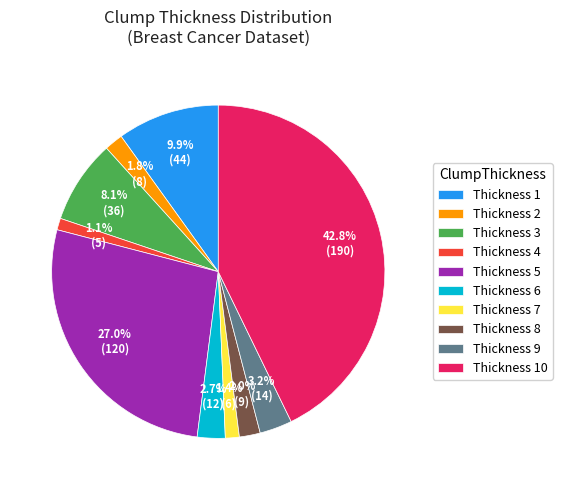

To the nearest percent, what is the difference between the largest and smallest slice percentages?

42%